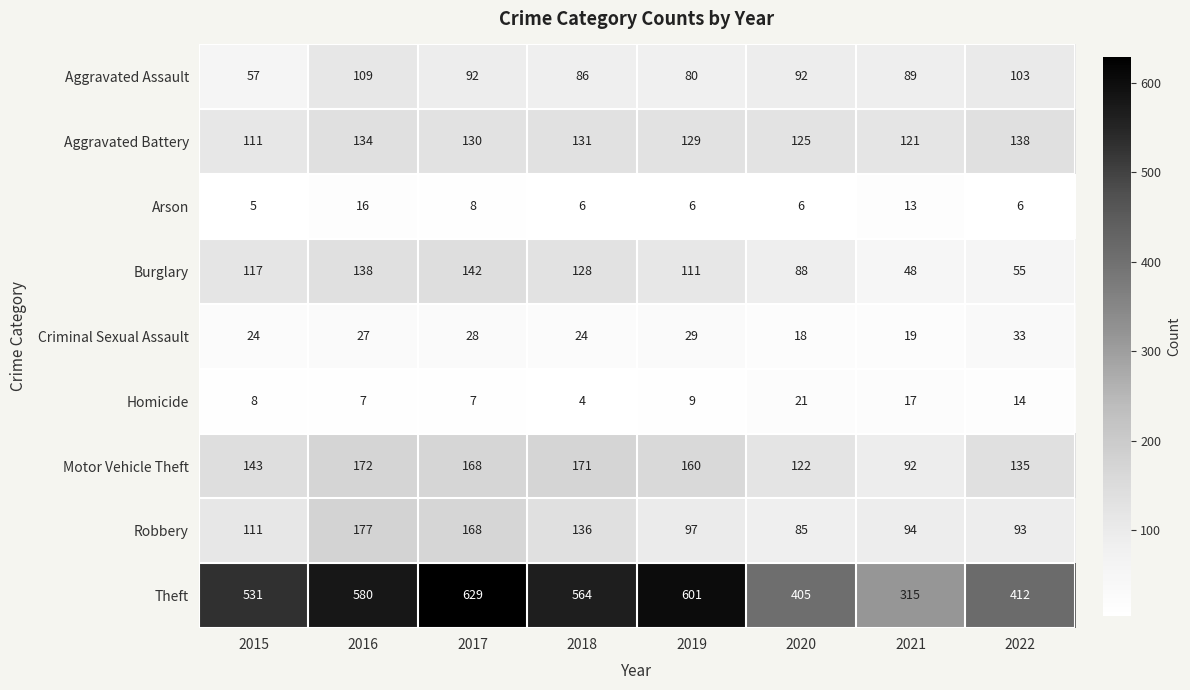

At how many categories does at least one series exceed 463?

5